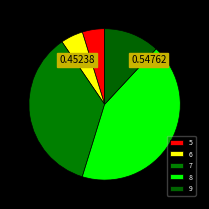

Does 8 represent more than half of the total?

No